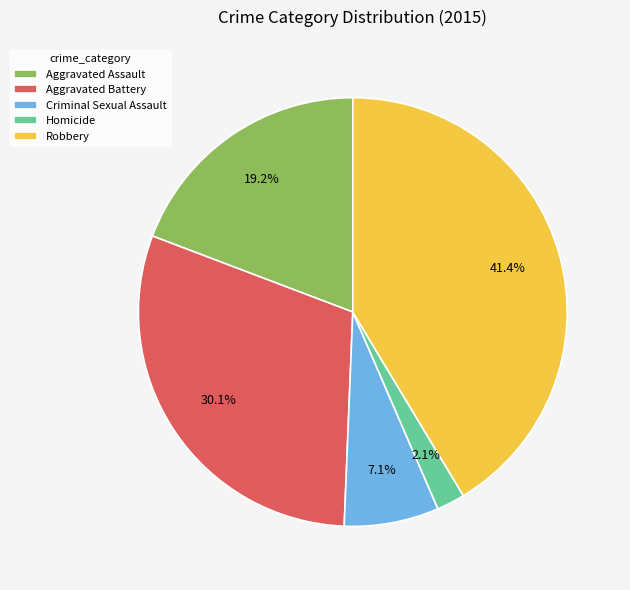

Does Criminal Sexual Assault represent more than half of the total?

No